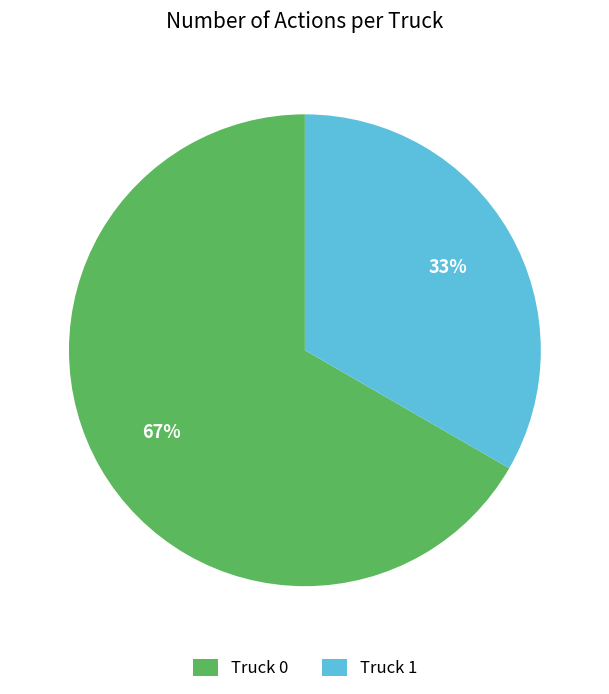

The Truck 0 slice represents 67% of the pie. True or false?

True